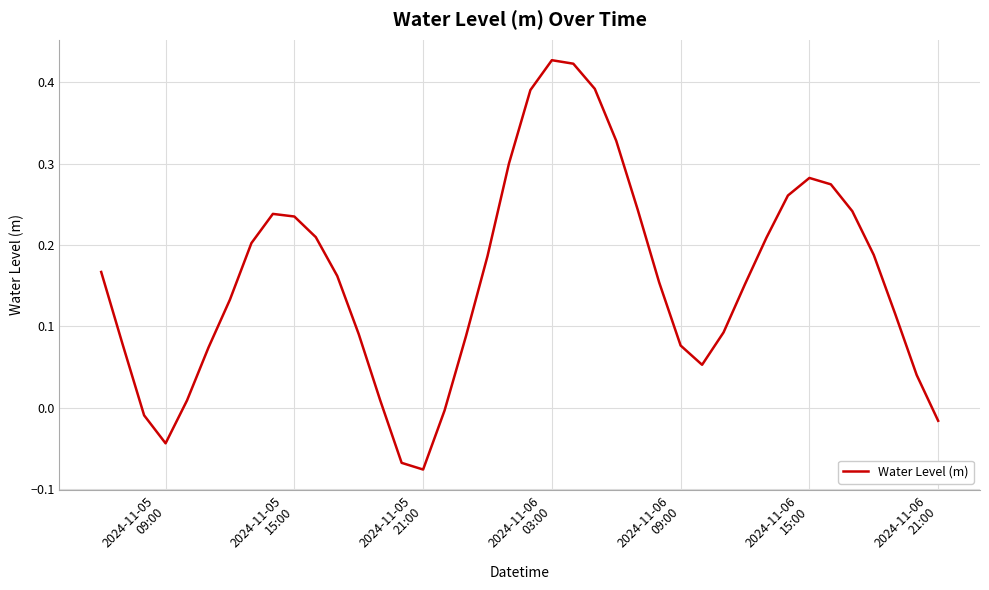

What is the difference between the maximum and minimum values?

0.5